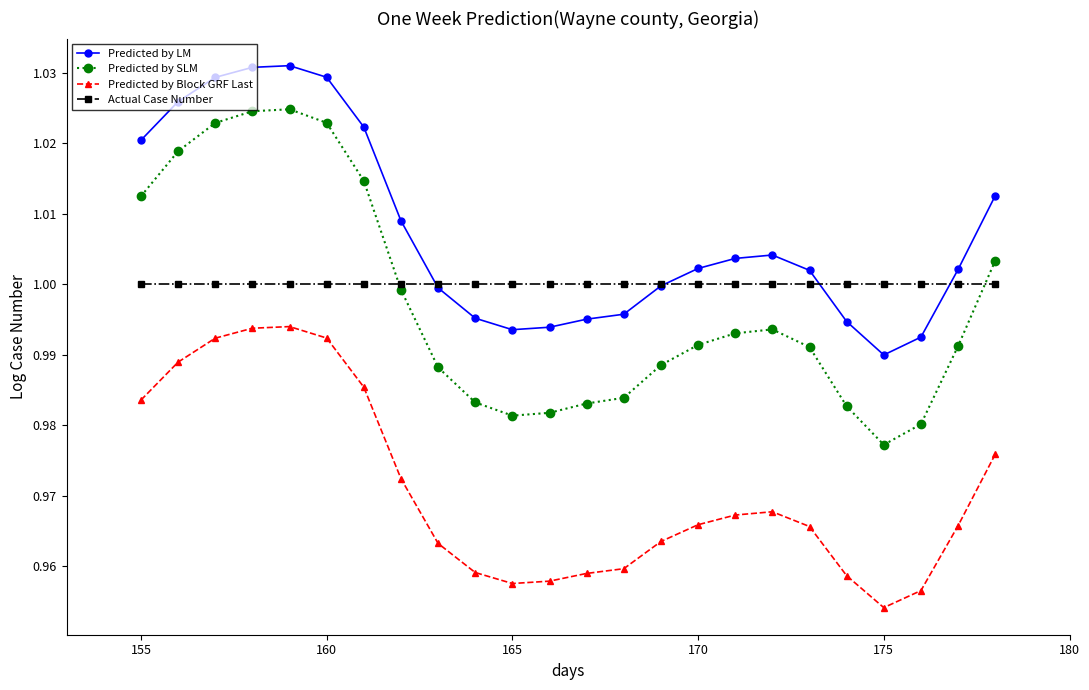

At how many categories does at least one series exceed 0?

24